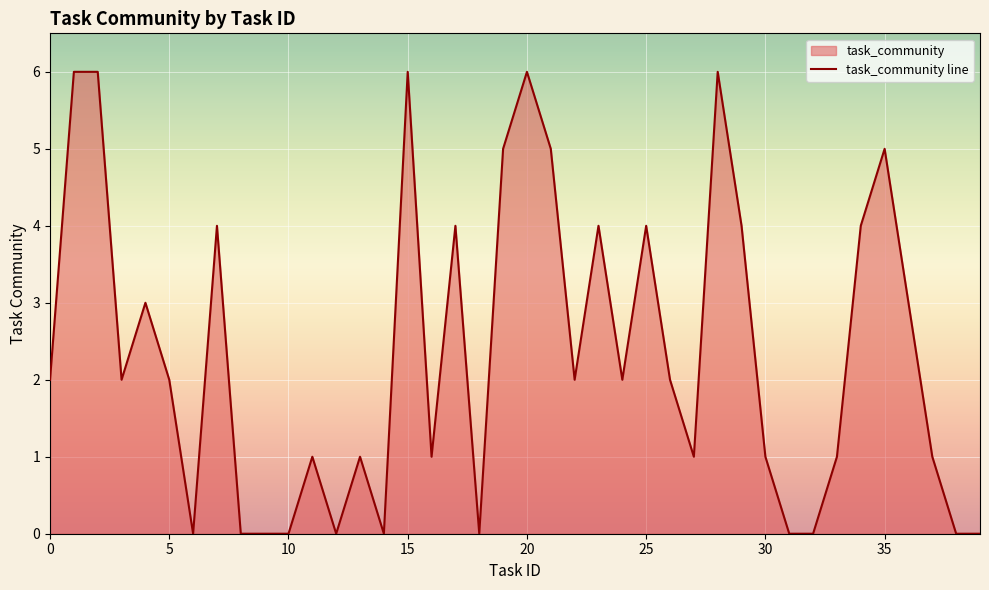

Does the chart display data point markers on the line(s)?

No